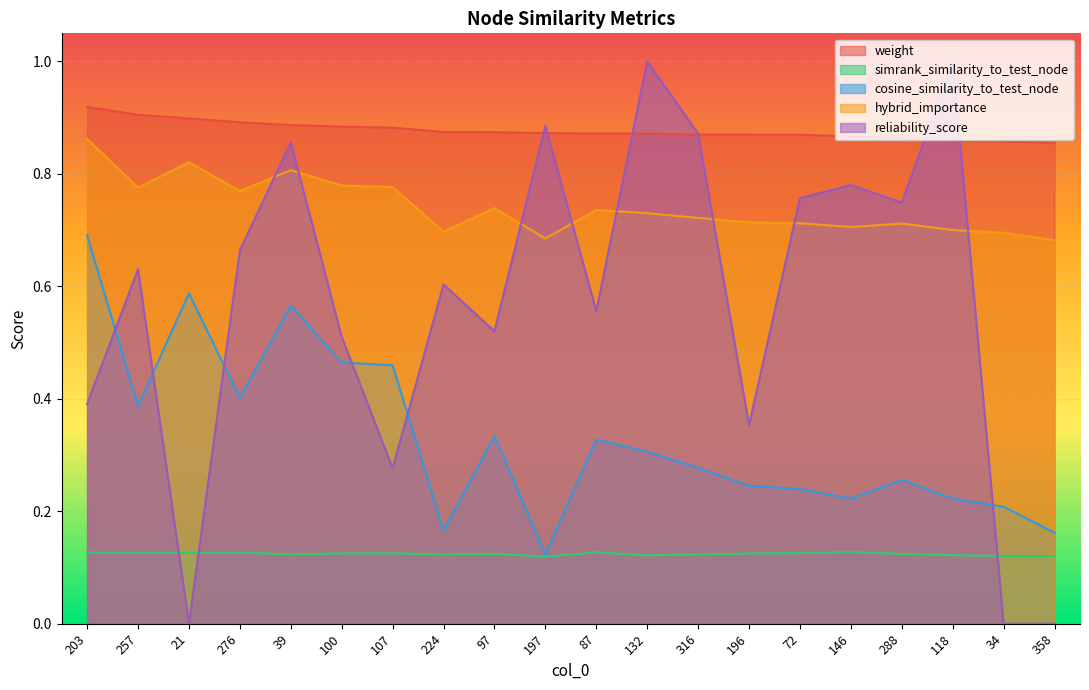

True or false: simrank_similarity_to_test_node has more than 1 interior local peaks.

True